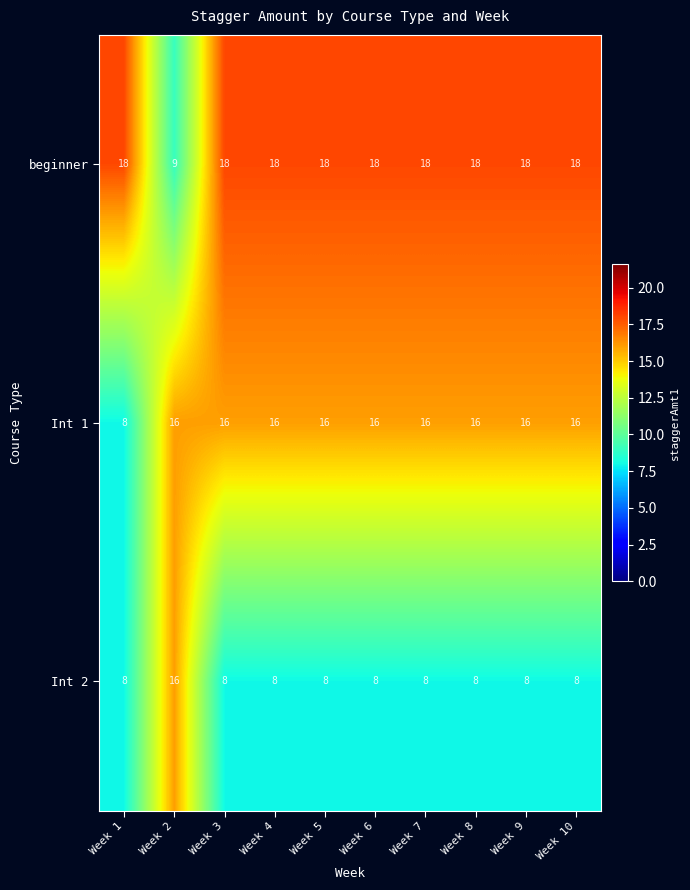

What is the maximum value for Int 1?

16